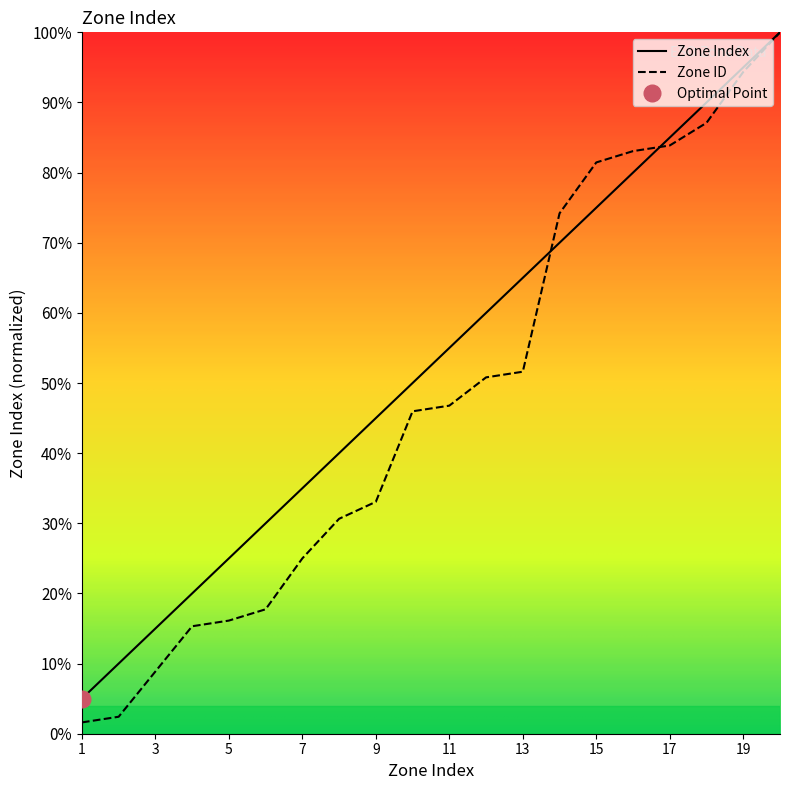

Does the chart have visible grid lines?

No